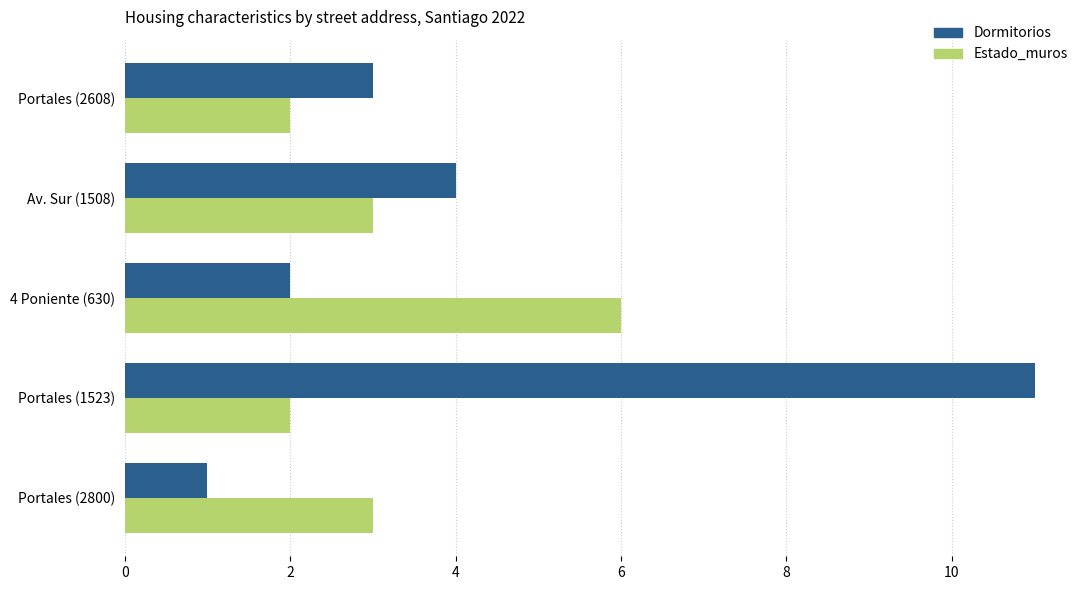

What is the minimum value for Dormitorios?

1